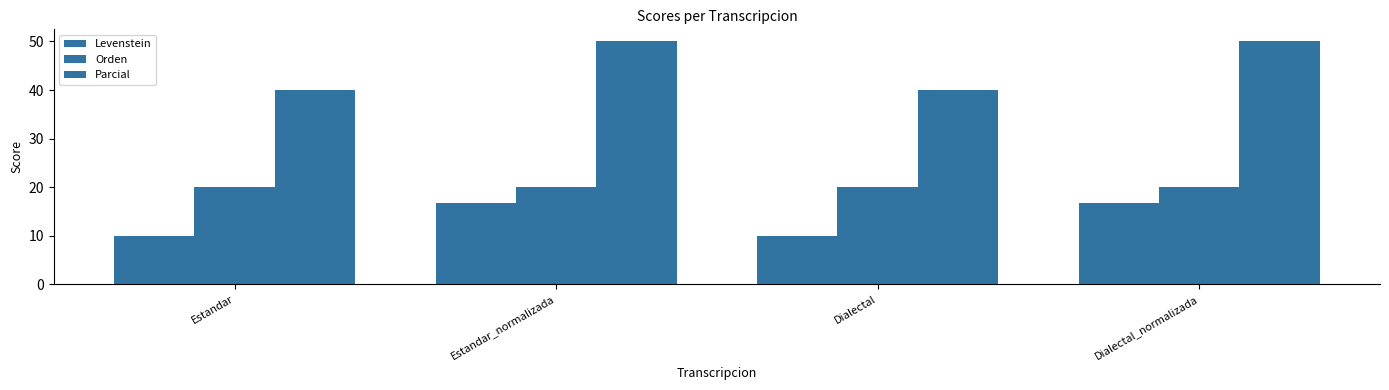

At how many categories does at least one series exceed 21?

4